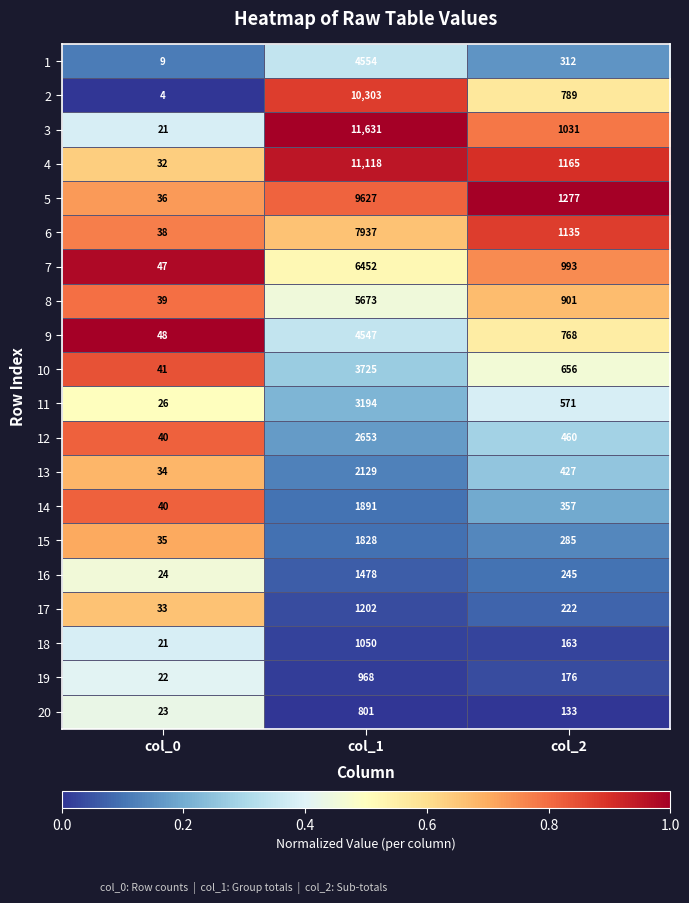

Where is 9 nearest to the value 2297?

col_2